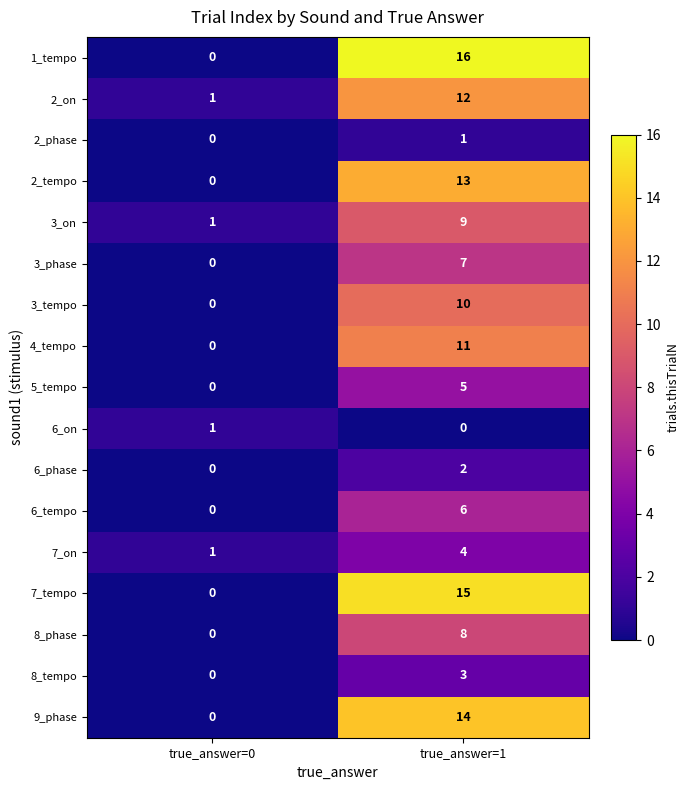

What is the difference between the maximum and minimum values in the 3_phase series?

7